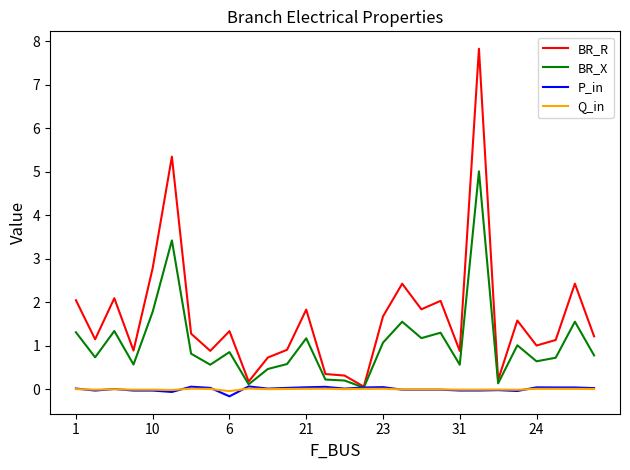

What is the maximum value shown in the chart?

7.8